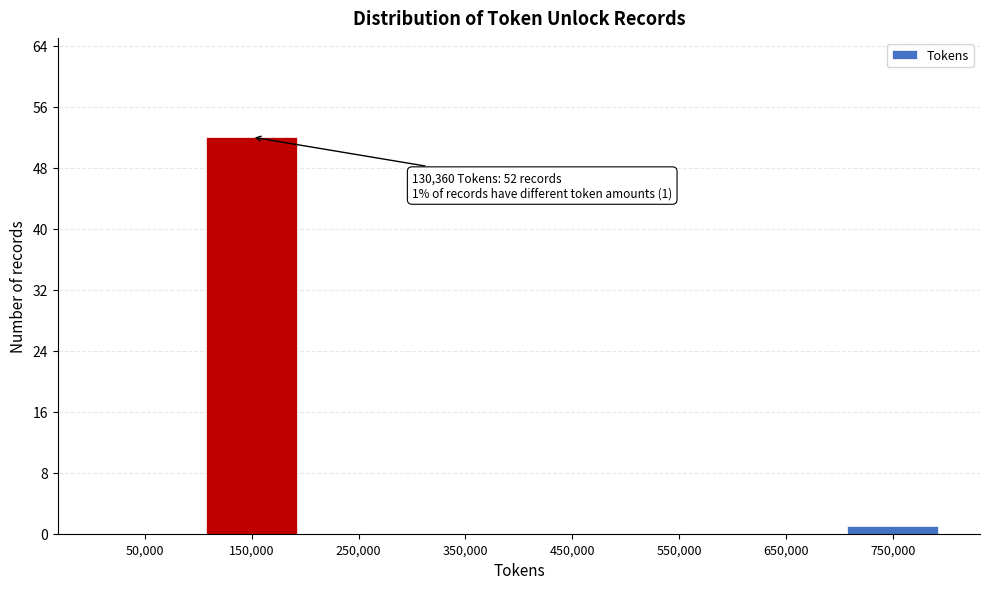

Reading left to right, list all the values displayed in this chart.

50,000=0	150,000=52	250,000=0	350,000=0	450,000=0	550,000=0	650,000=0	750,000=1